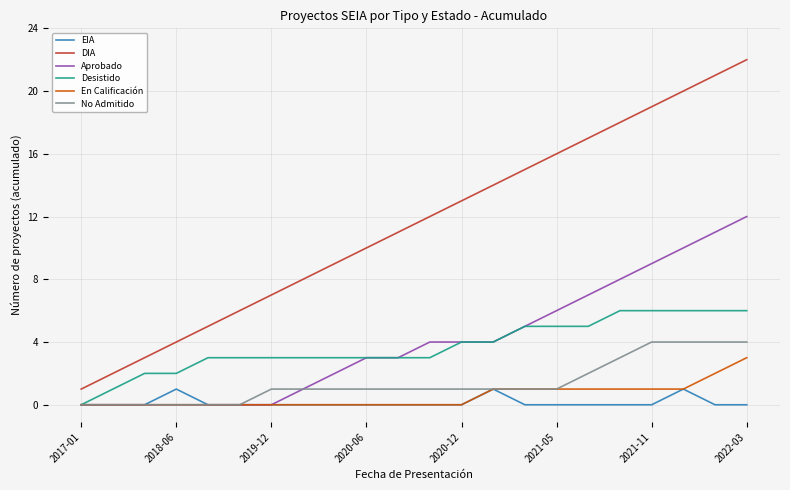

Which series has the largest range (max minus min)?

DIA